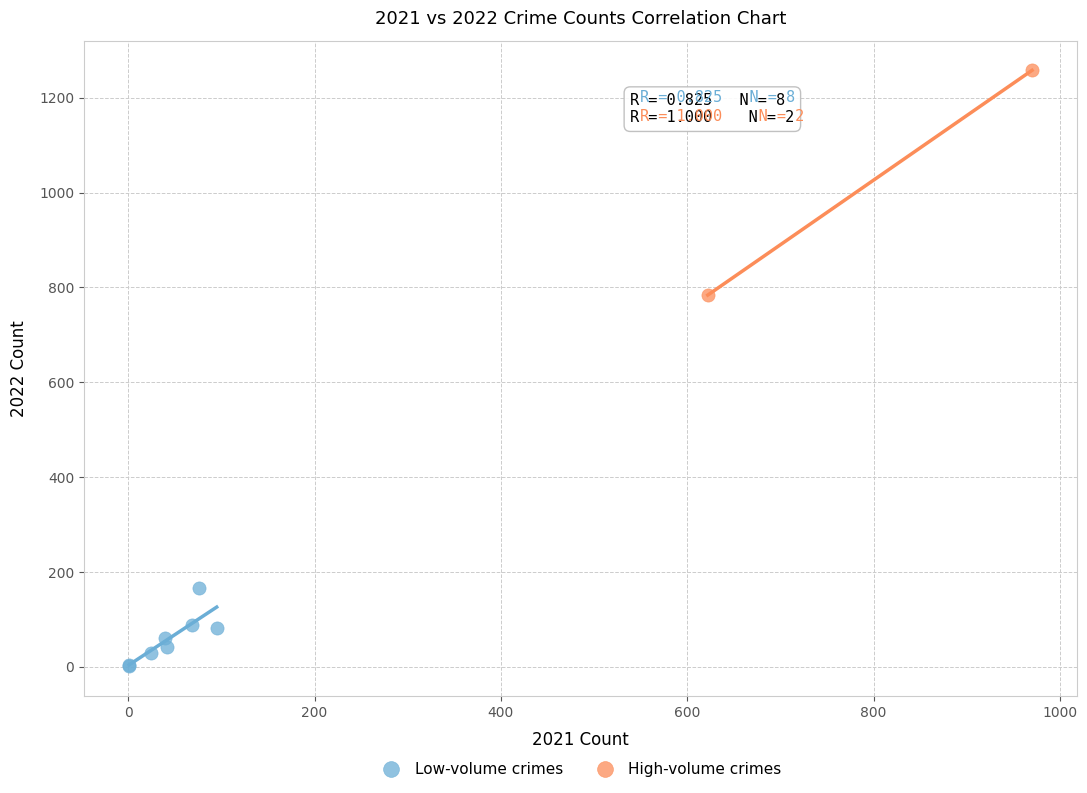

Which series has the widest spread of Y values?

High-volume crimes